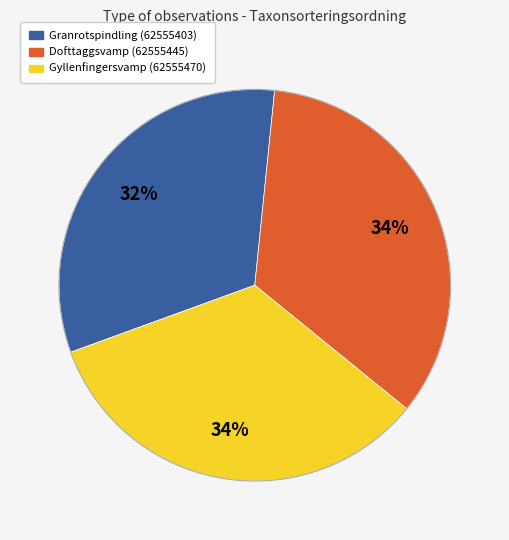

How many slices are in this pie chart?

3